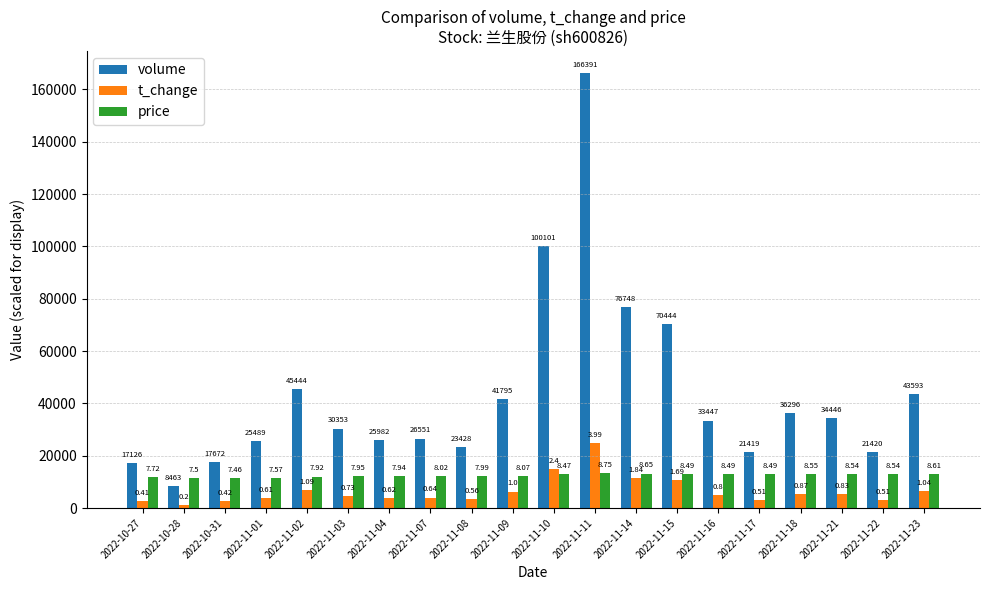

Rank the series by their maximum value, from highest to lowest.

volume, t_change, price